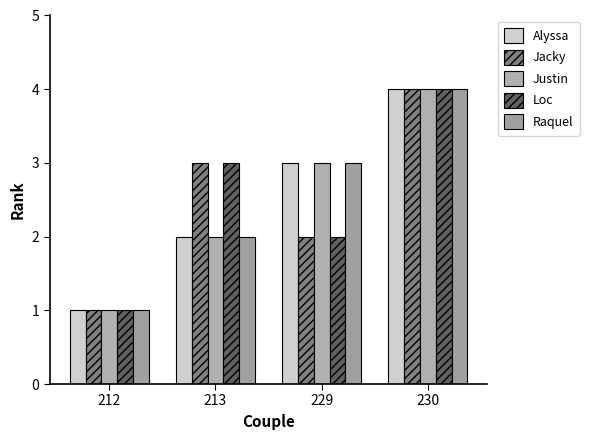

At how many categories does at least one series exceed 2?

3